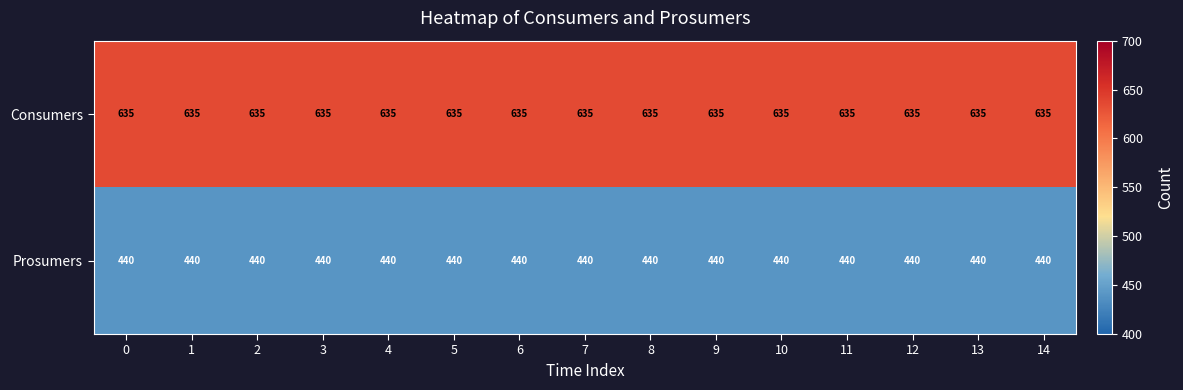

Count the number of data series in this chart.

2